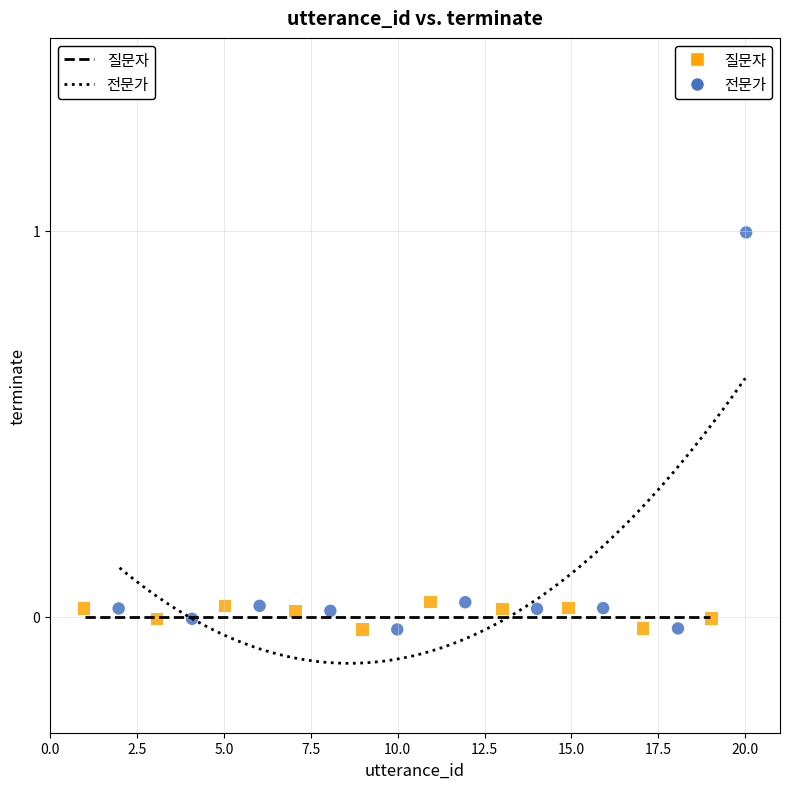

Which series contains the highest Y value?

전문가